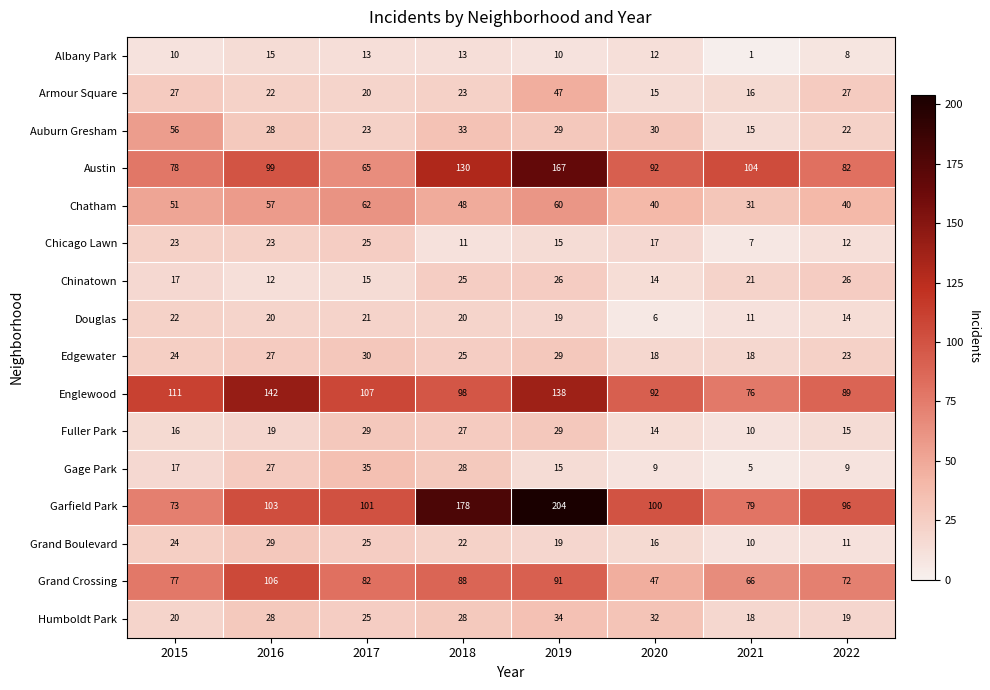

What is the difference between the maximum and minimum values in the Auburn Gresham series?

41